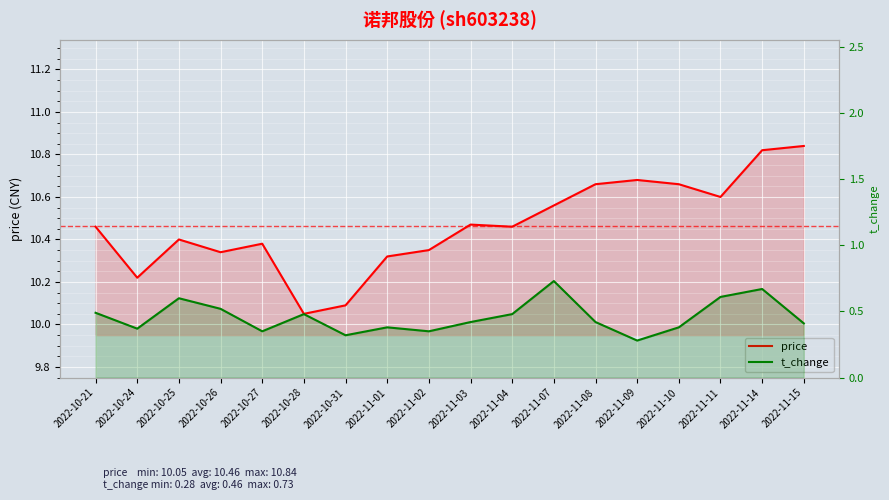

At 2022-10-28, list the series in order from largest to smallest.

price, t_change